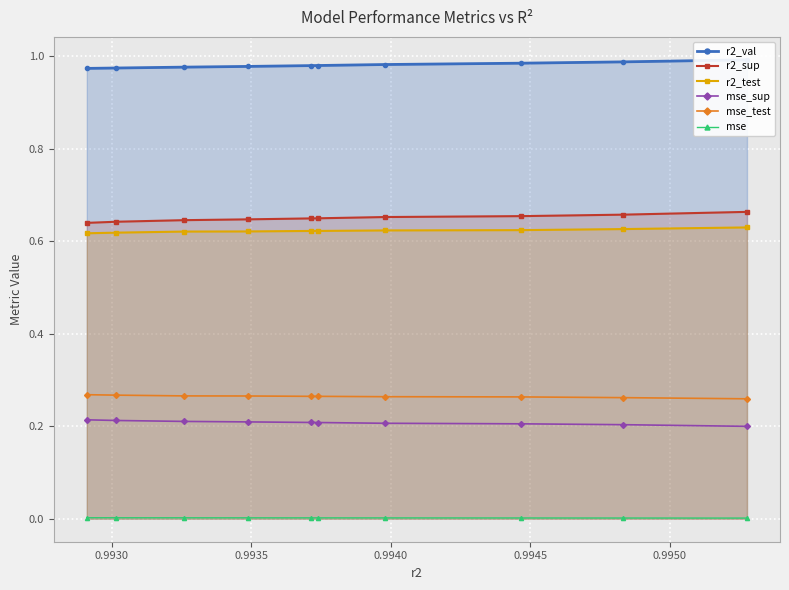

Count the number of data series in this chart.

6